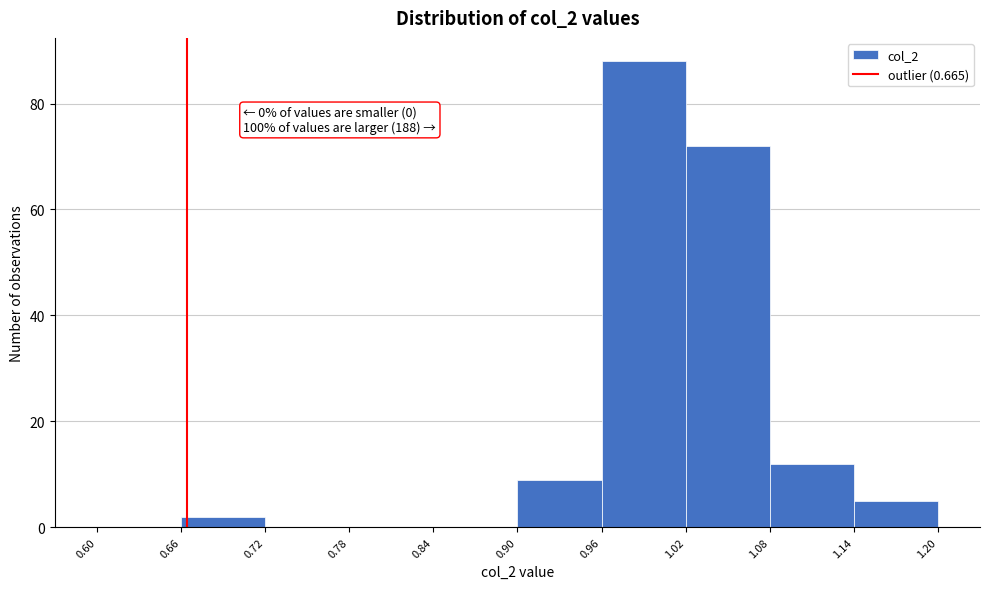

Over which range of the x-axis is the bar tallest?

0.96 to 1.02